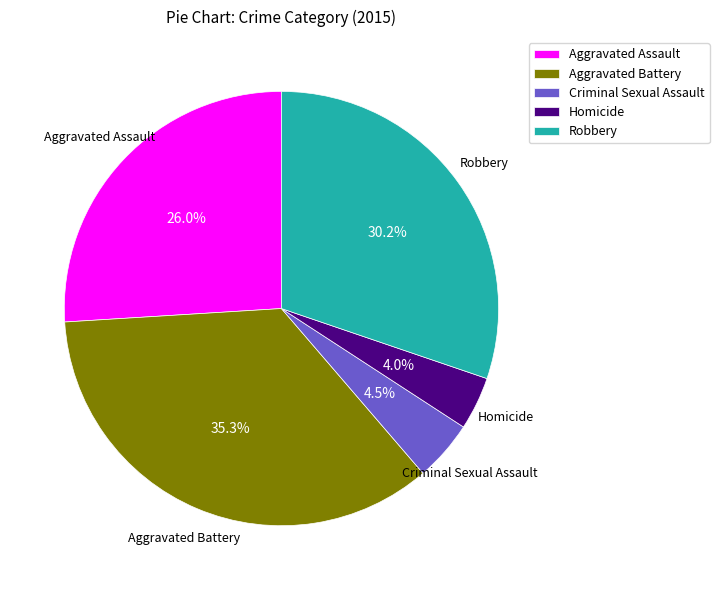

Approximately how many times larger is the value at Aggravated Battery compared to Aggravated Assault?

1.4